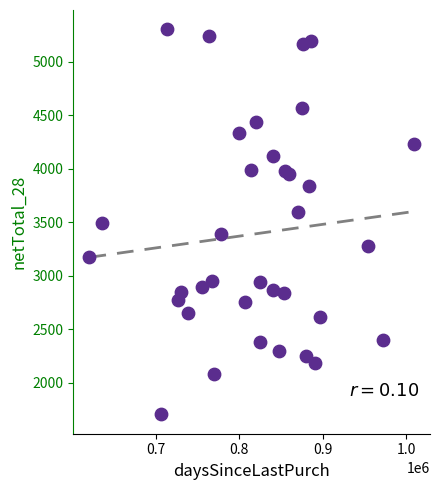

What is the range of Y values (max minus min)?

3596